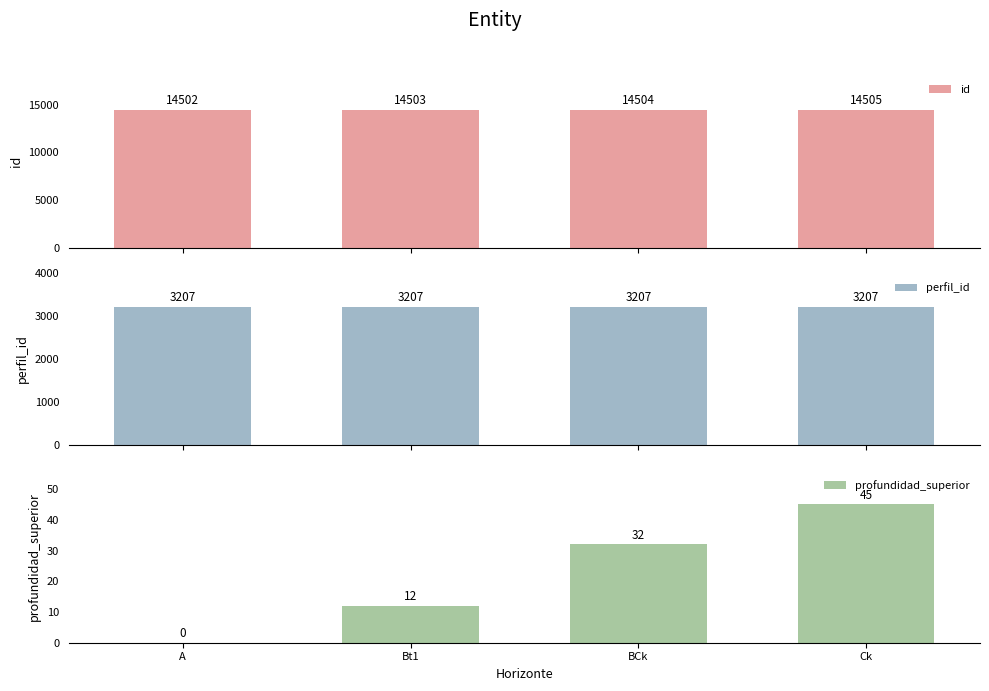

Reading left to right, extract all data points from this chart.

id: 14502	14503	14504	14505
perfil_id: 3207	3207	3207	3207
profundidad_superior: 0	12	32	45